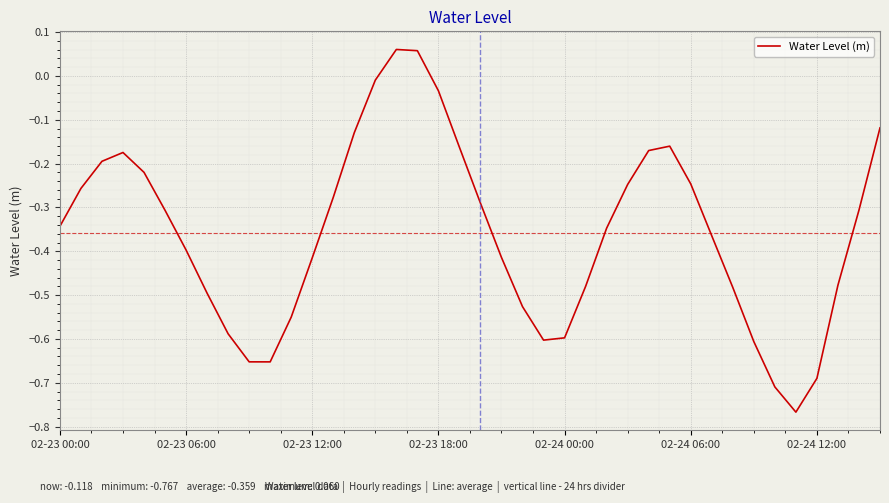

How many lines are shown in the chart?

1